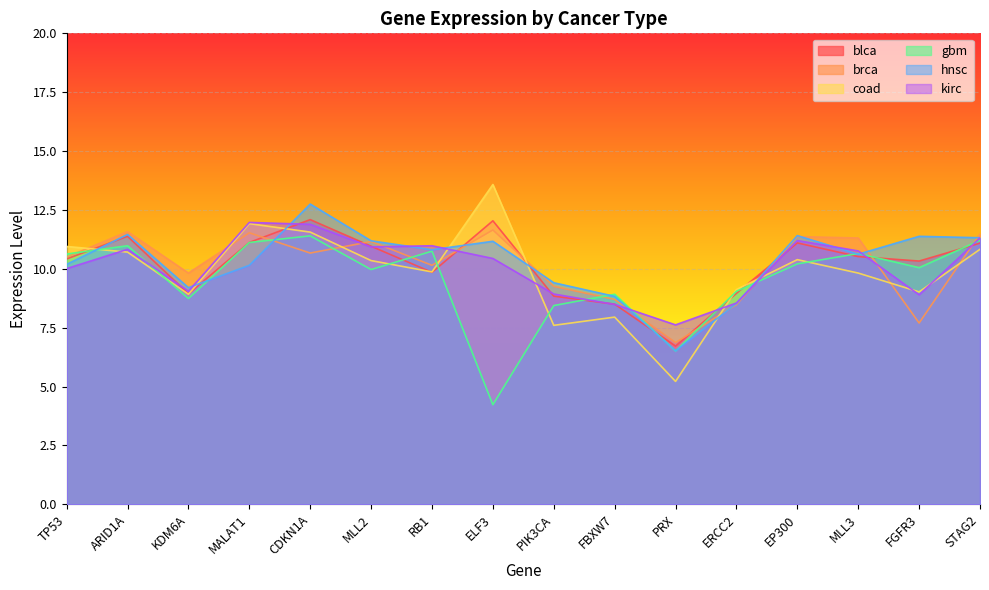

True or false: gbm has more than 1 interior local peaks.

True